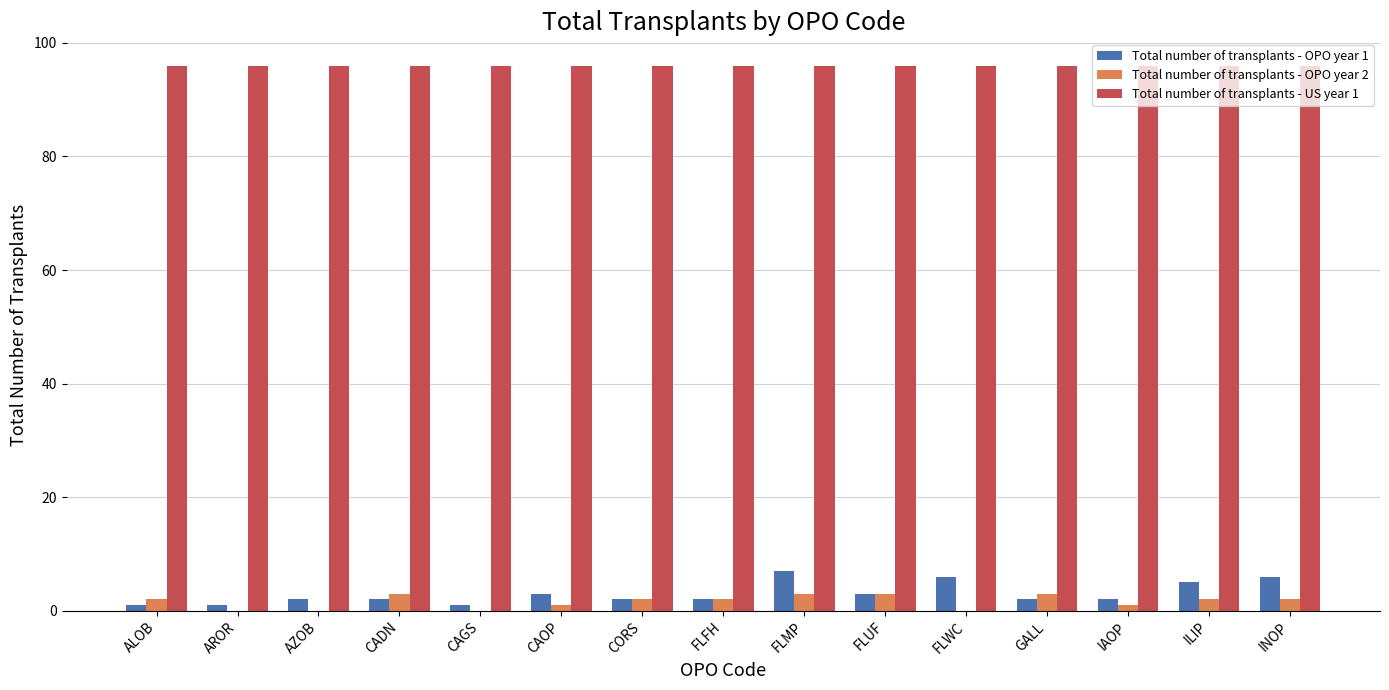

What is the average value of the Total number of transplants - OPO year 2 series?

2